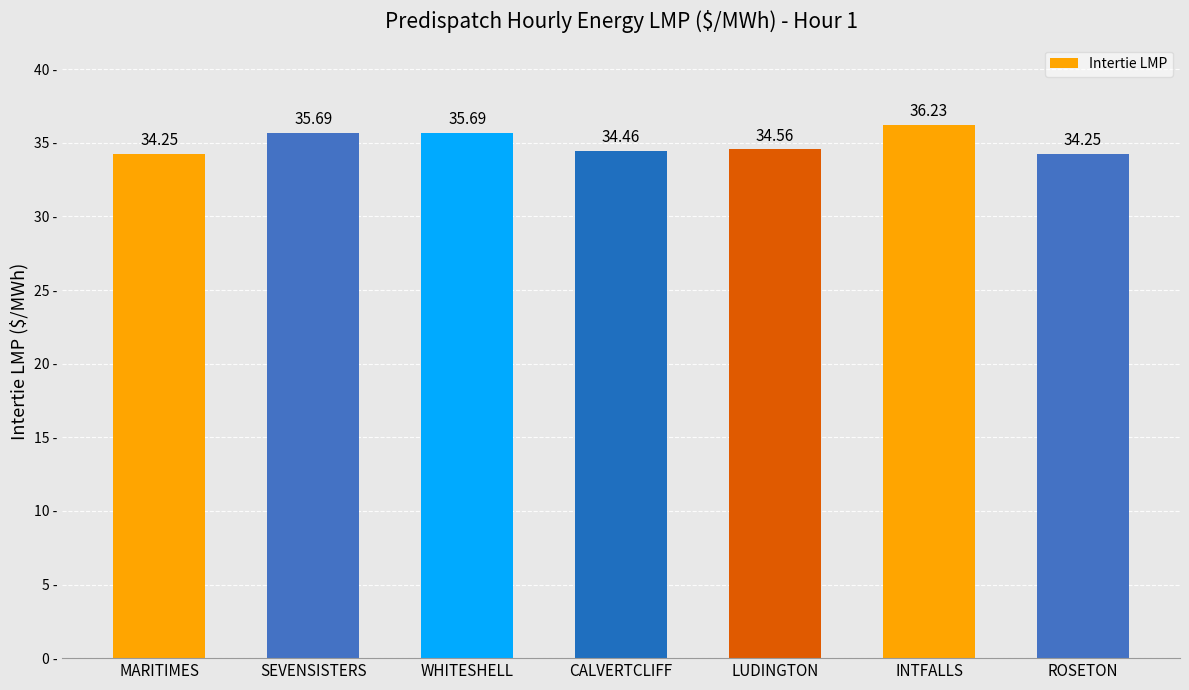

What is the change in value from INTFALLS to ROSETON?

-2.0